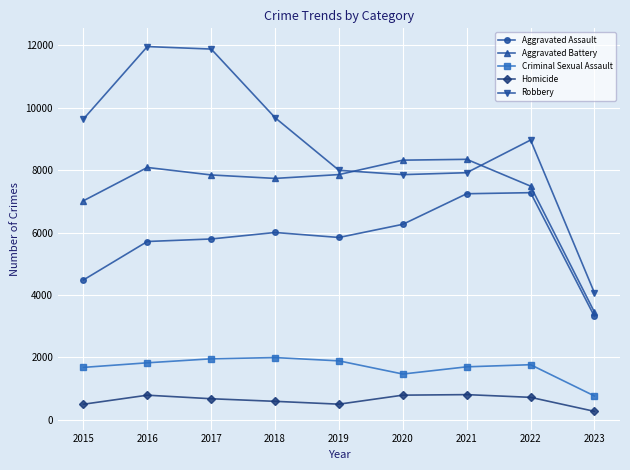

What value does the Aggravated Assault series have at 2018, to the nearest 10?

6000